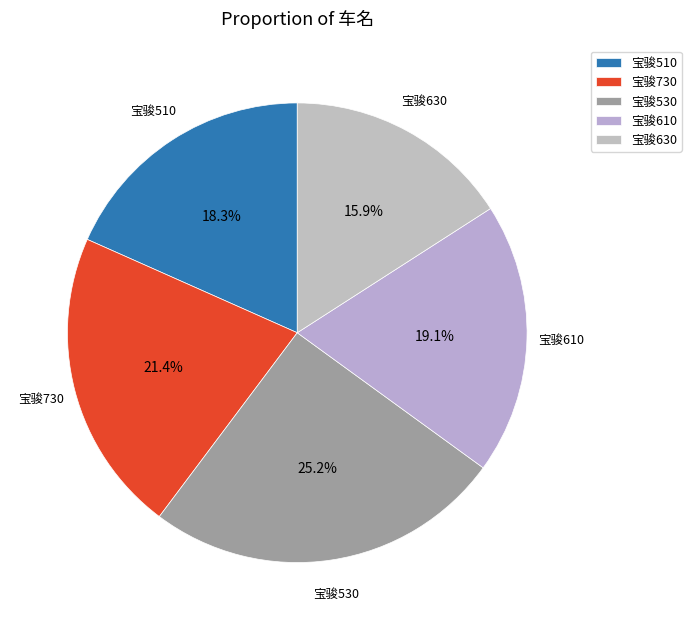

Is 宝骏510 the majority of the pie?

No